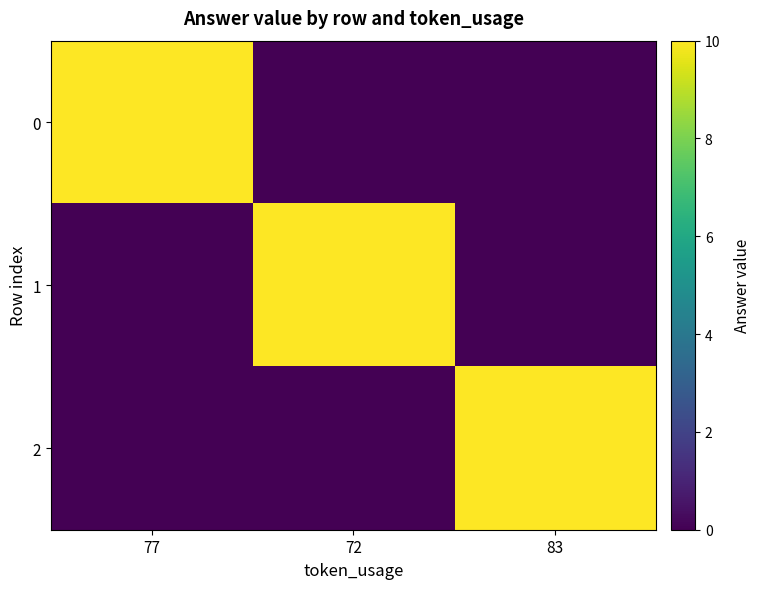

At which category does the chart reach its minimum across all series?

72